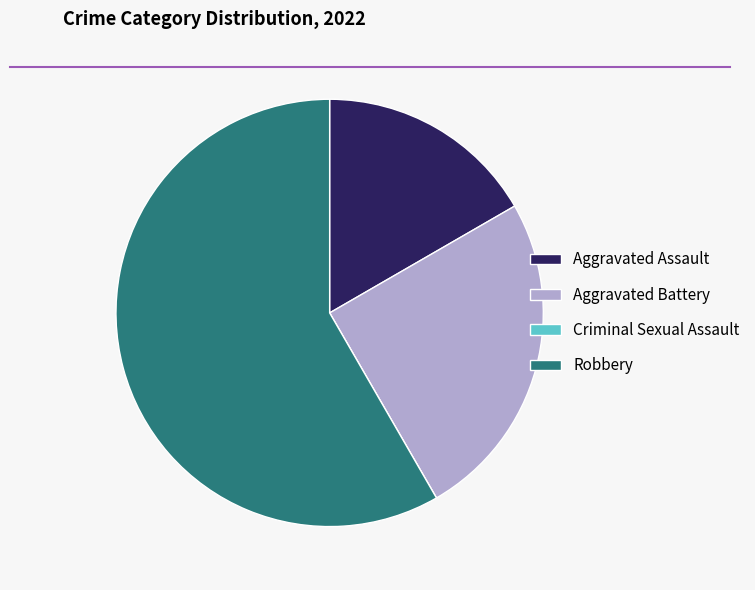

True or false: Aggravated Assault accounts for 24% of the total.

False